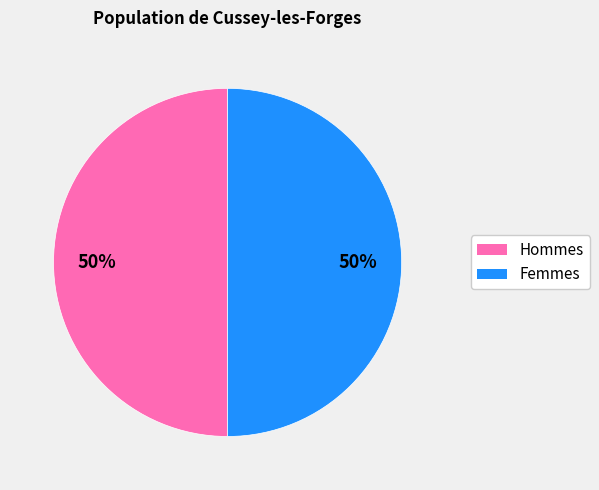

To the nearest percent, what is the average slice percentage?

50%